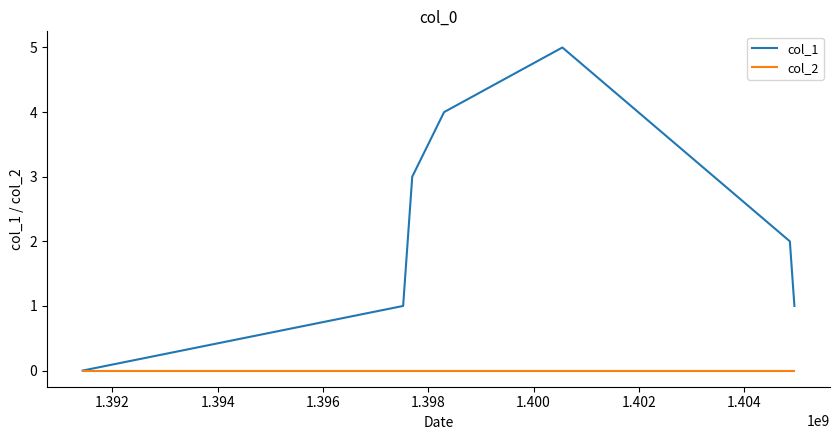

Which series has the widest spread of values?

col_1